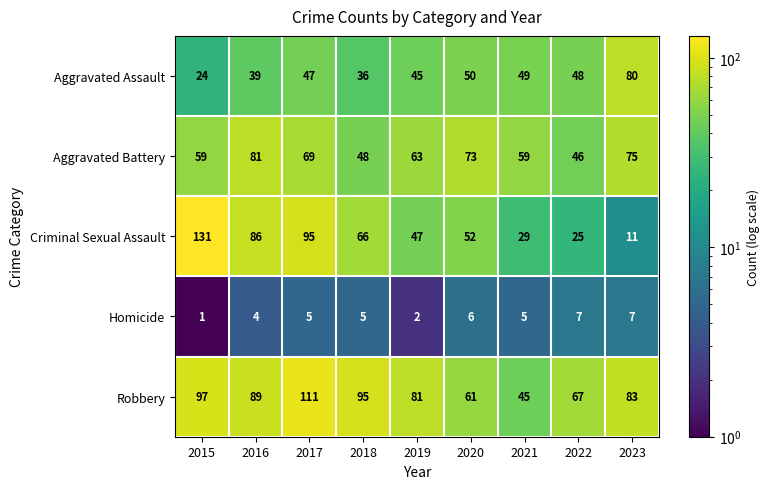

The value of Homicide at 2020 is 6. True or false?

True